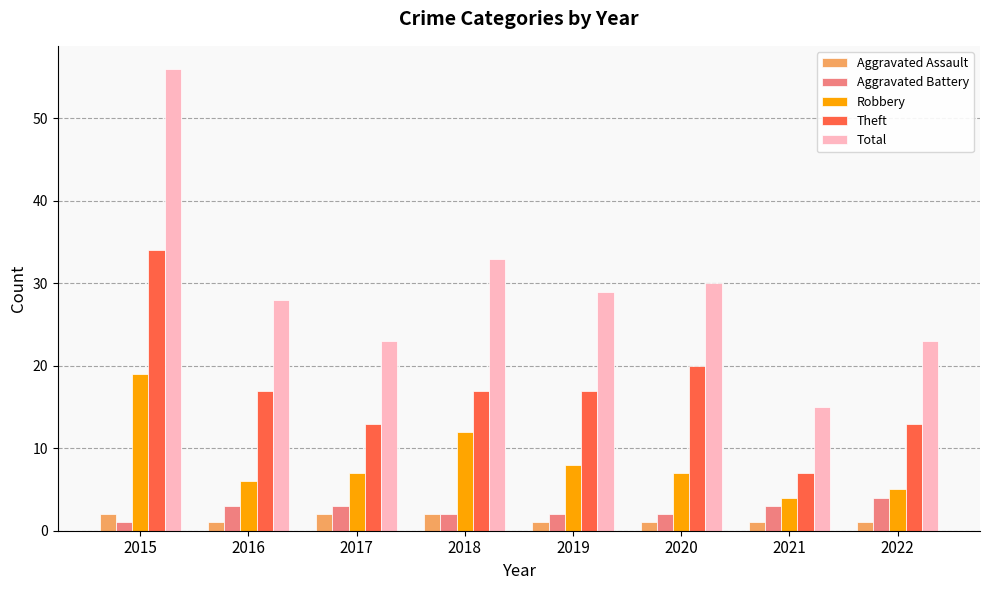

Between 2015 and 2016, which series saw the biggest shift?

Total